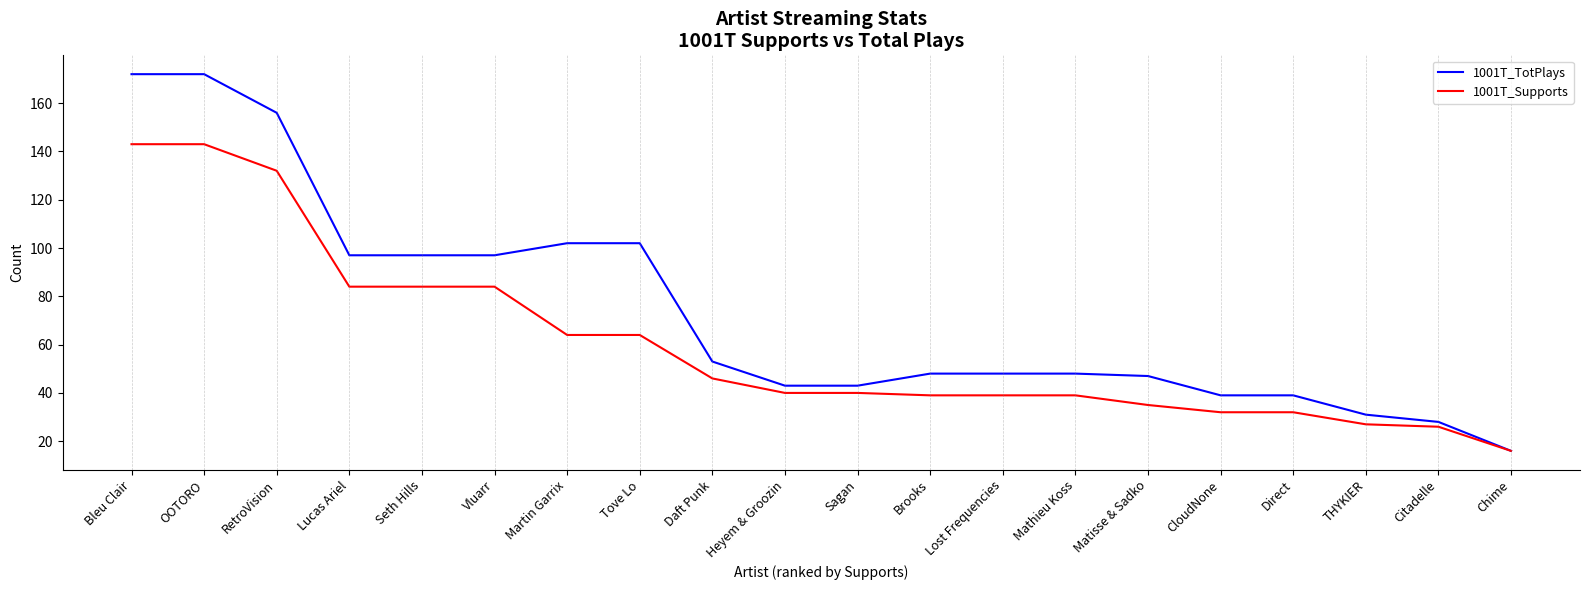

What position from the left is Seth Hills?

5